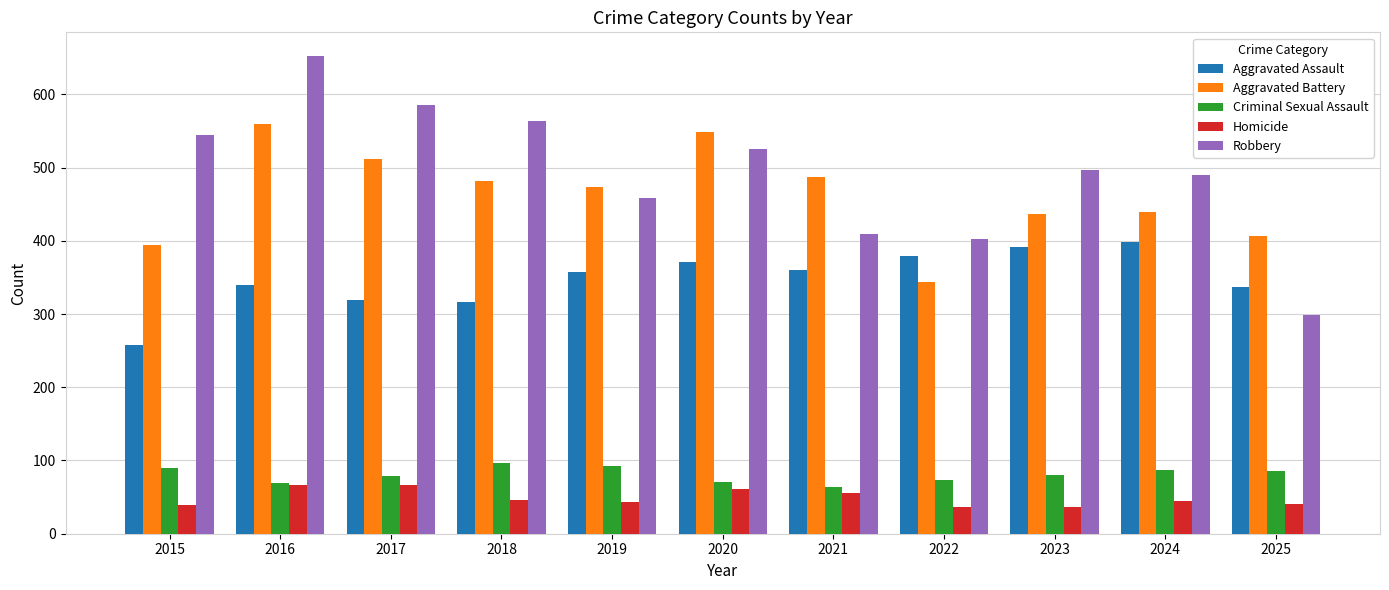

Which series has the largest total across all categories?

Robbery